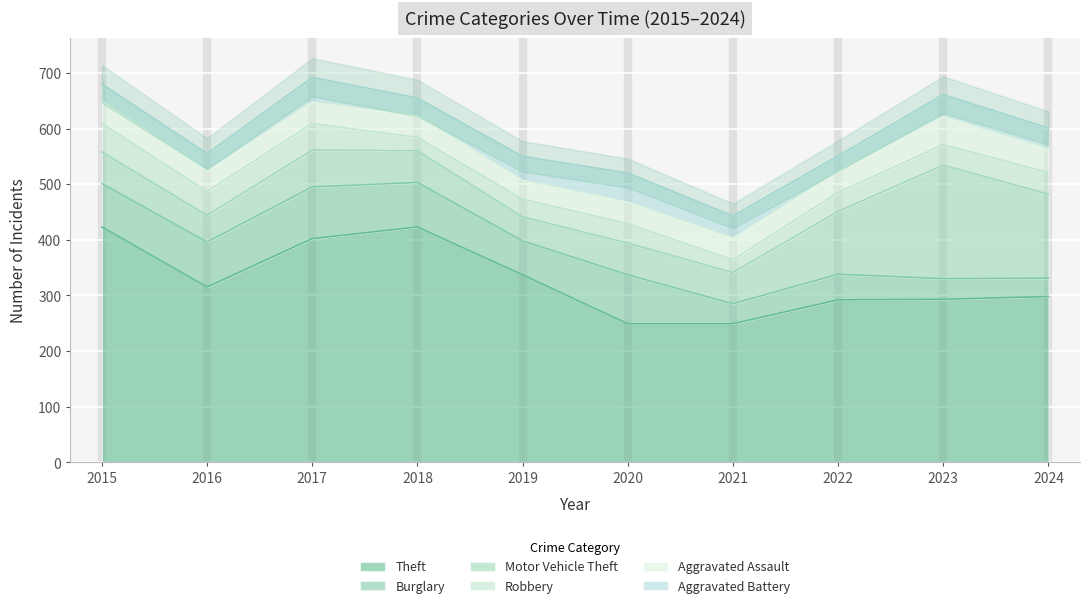

Reading right to left, extract all data points from this chart.

Theft: 2024=298	2023=293	2022=292	2021=249	2020=249	2019=337	2018=423	2017=402	2016=315	2015=423
Burglary: 2024=33	2023=37	2022=46	2021=36	2020=88	2019=61	2018=80	2017=93	2016=81	2015=78
Motor Vehicle Theft: 2024=151	2023=204	2022=113	2021=56	2020=57	2019=43	2018=57	2017=66	2016=48	2015=57
Robbery: 2024=39	2023=37	2022=34	2021=23	2020=35	2019=32	2018=24	2017=48	2016=43	2015=51
Aggravated Assault: 2024=42	2023=51	2022=38	2021=39	2020=39	2019=34	2018=39	2017=39	2016=37	2015=41
Aggravated Battery: 2024=38	2023=39	2022=28	2021=40	2020=52	2019=43	2018=32	2017=44	2016=31	2015=30